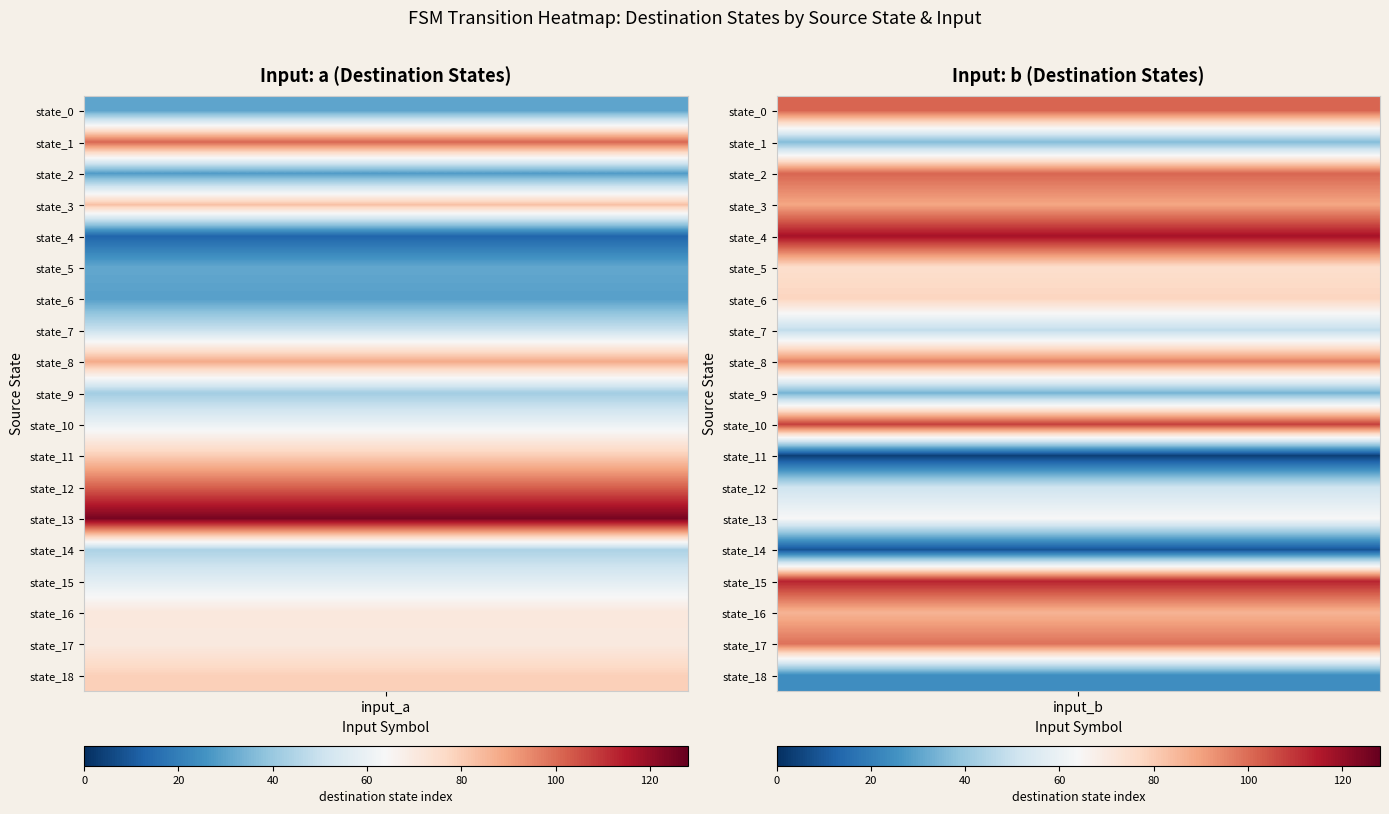

Rank the categories by source_state->b value from highest to lowest.

4, 15, 10, 0, 2, 17, 8, 3, 16, 6, 5, 13, 12, 7, 1, 9, 18, 14, 11